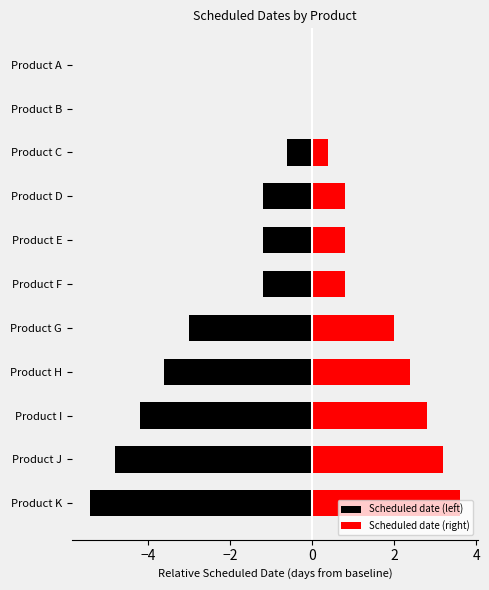

How many groups of bars are there?

11